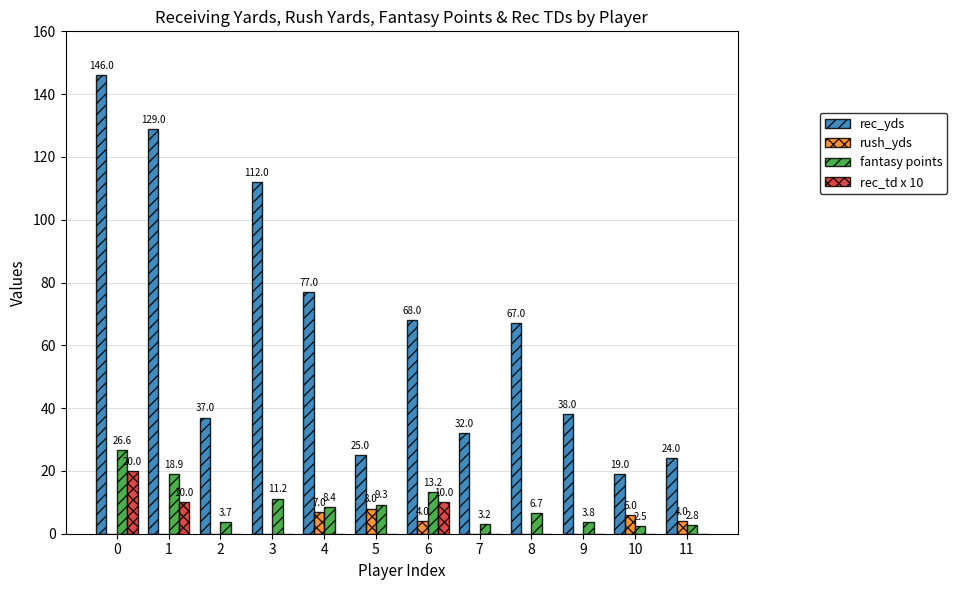

The value of rec_td x 10 at 6 is 4.4. True or false?

False